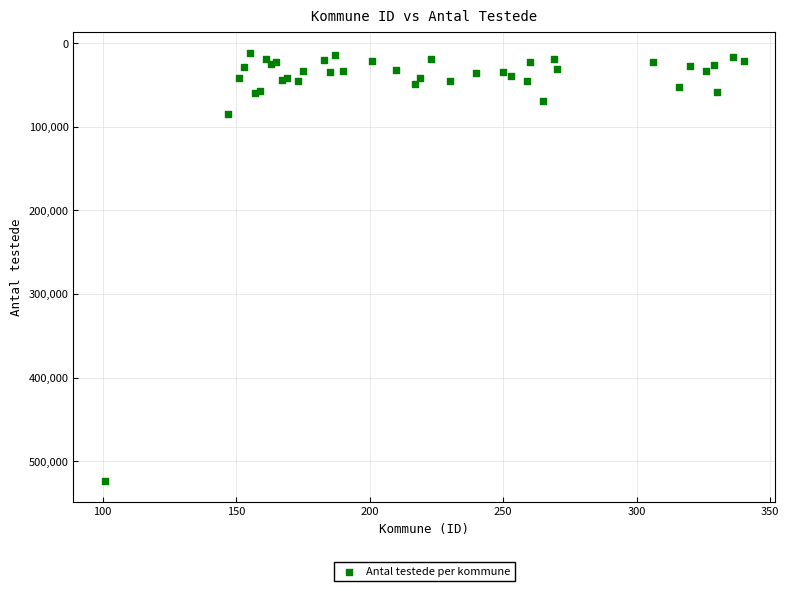

What Y value in the scatter plot is closest to 267460?

84912